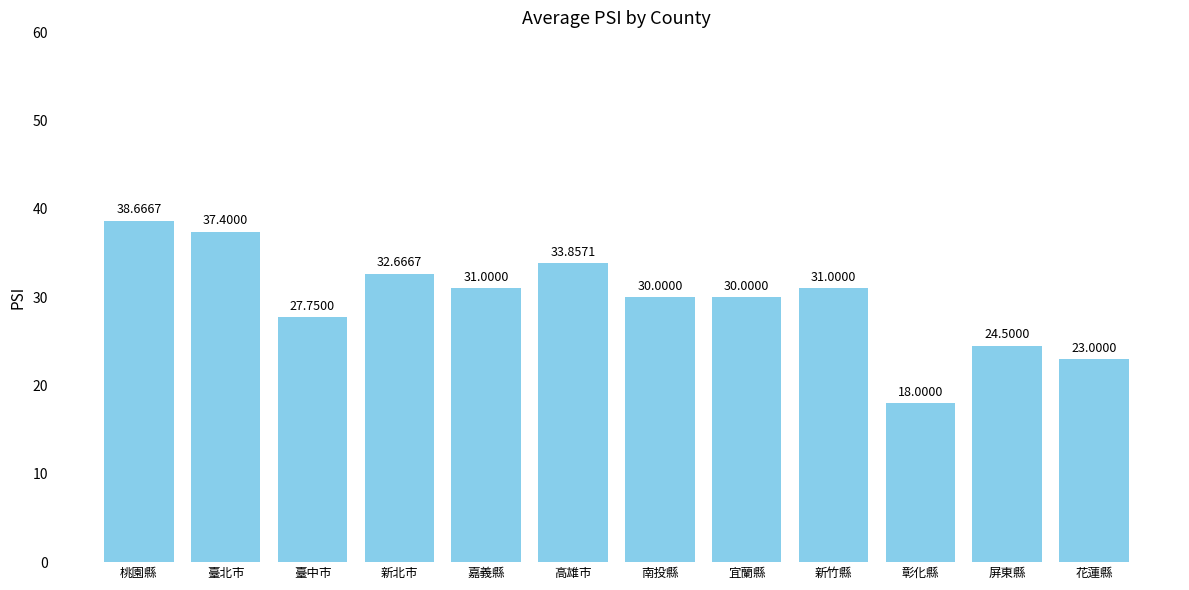

Reading left to right, what are all the values shown in this chart?

38.7	37.4	27.8	32.7	31.0	33.9	30.0	30.0	31.0	18.0	24.5	23.0